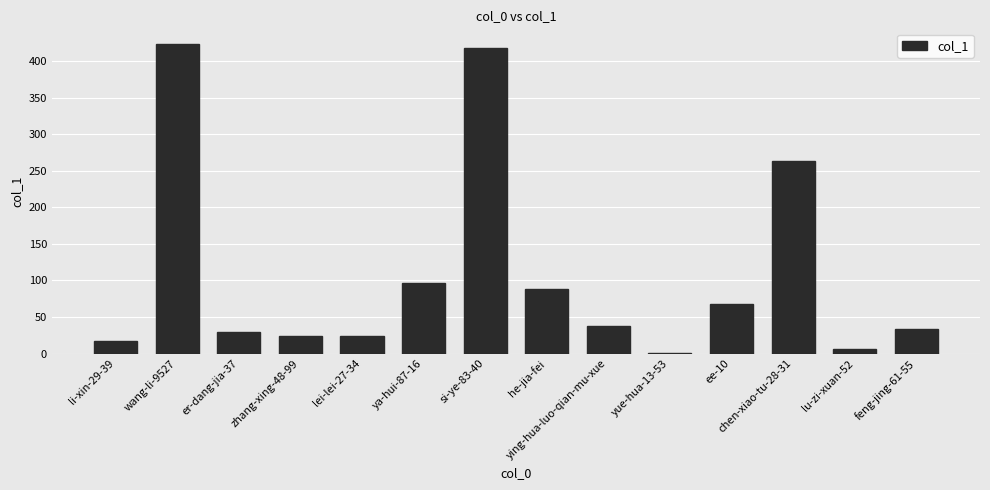

Between lu-zi-xuan-52 and wang-li-9527, which is larger?

wang-li-9527